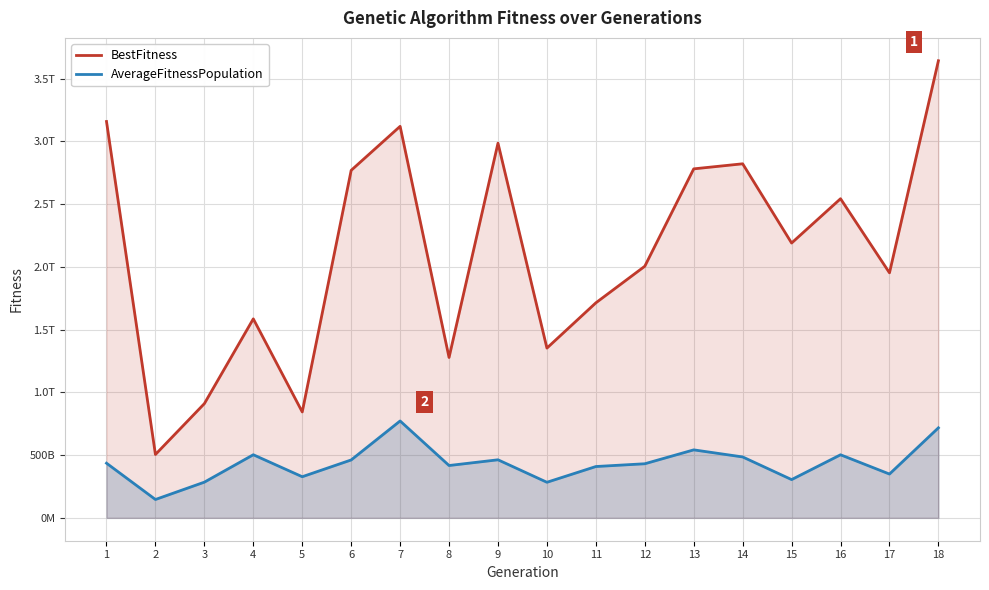

Which series has the largest range (max minus min)?

BestFitness